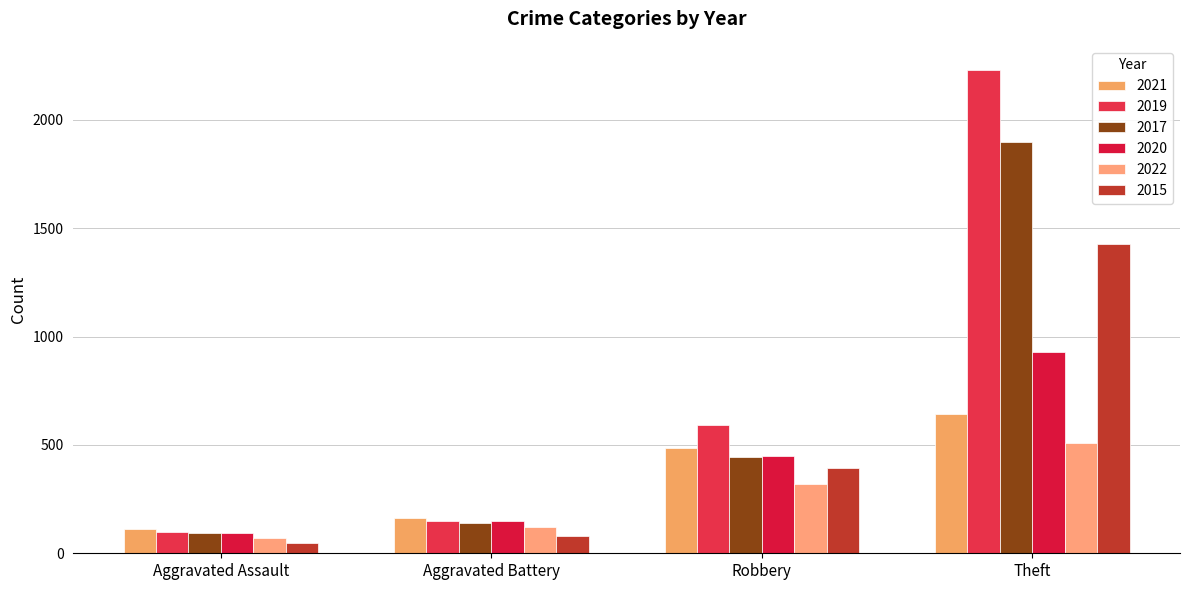

Rank the series by their maximum value, from lowest to highest.

2022, 2021, 2020, 2015, 2017, 2019